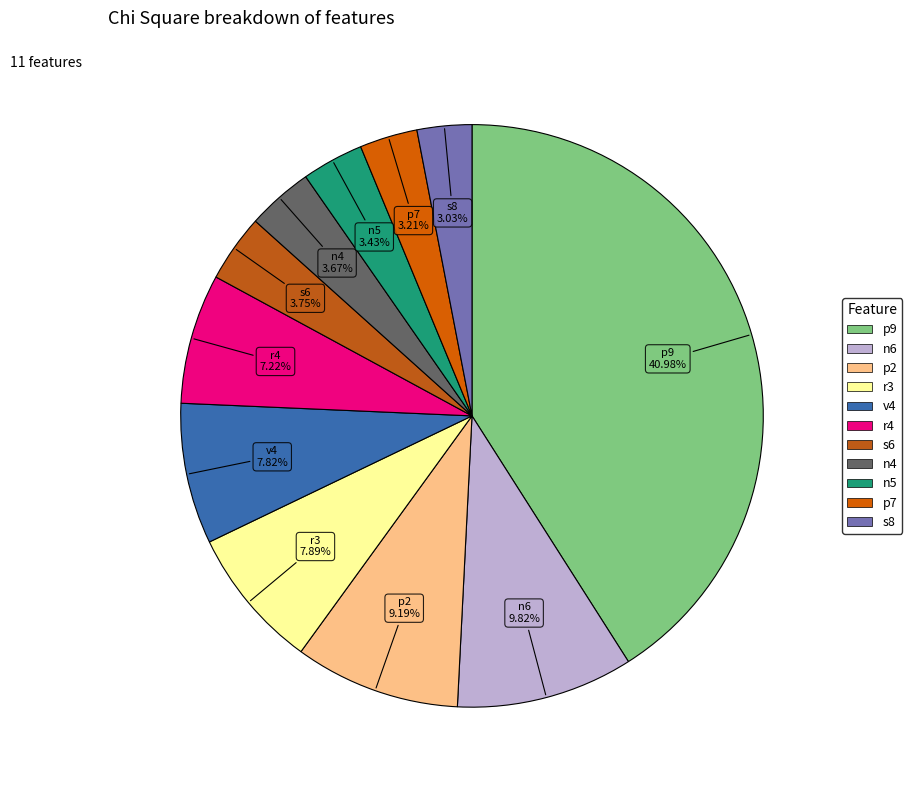

To the nearest percent, what is the difference between the n4 and n6 slice percentages?

6%